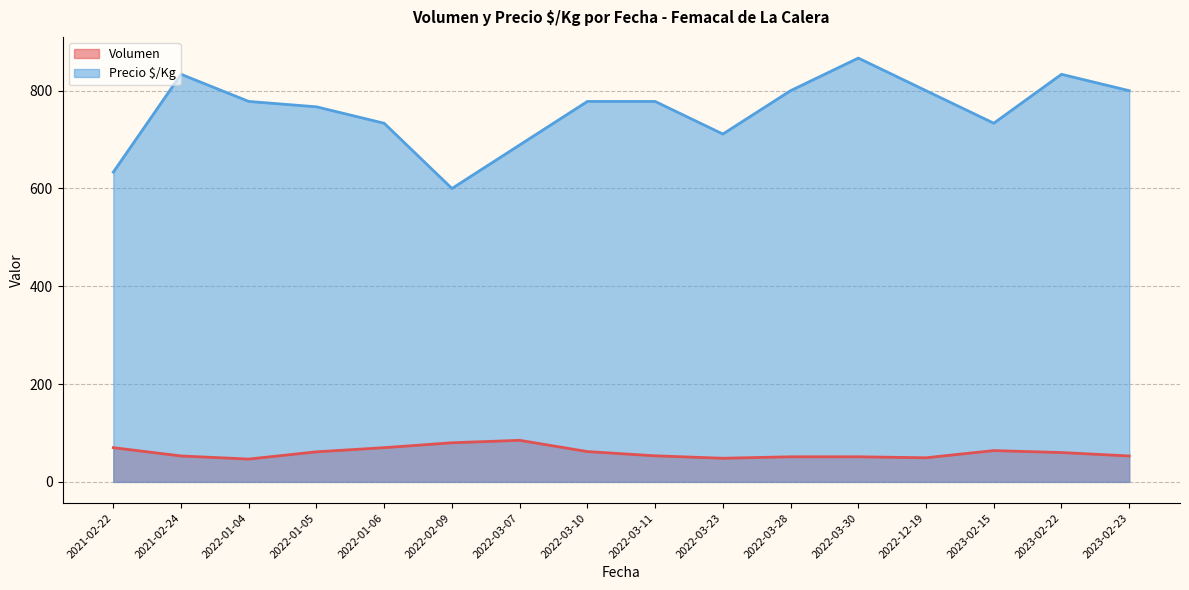

At how many categories does at least one series exceed 558?

16